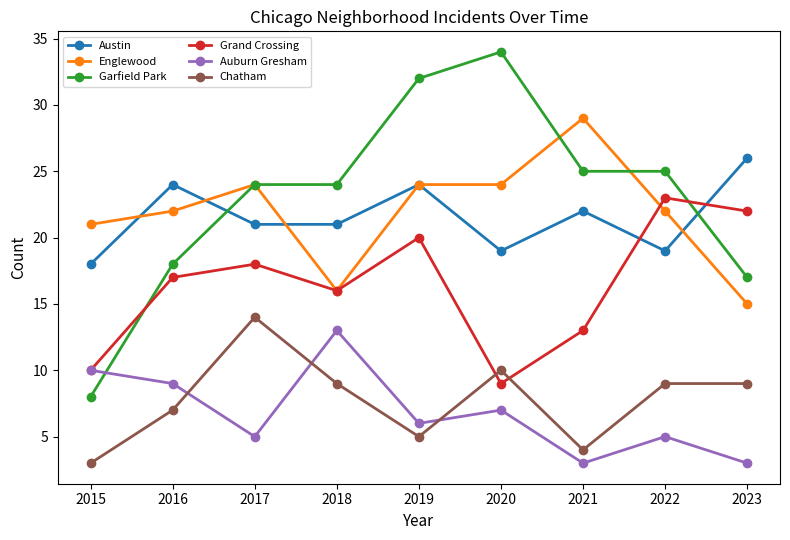

What are all the series names shown in the legend?

Austin, Englewood, Garfield Park, Grand Crossing, Auburn Gresham, Chatham